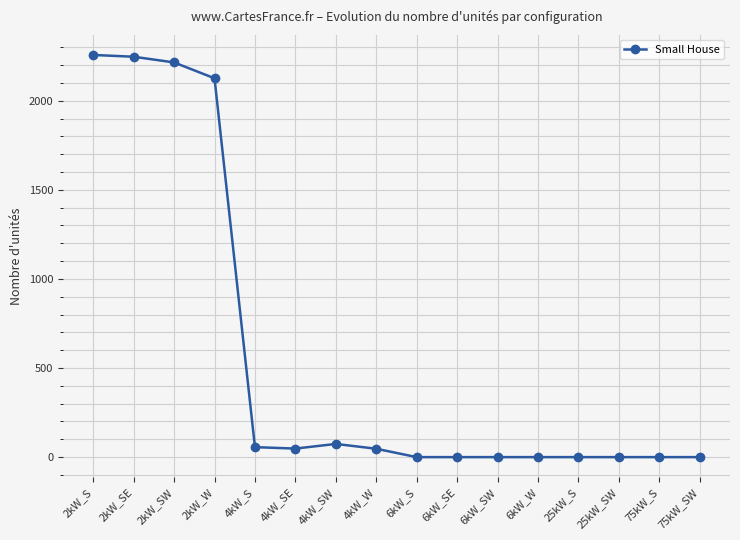

True or false: the data has more than 0 interior local peaks.

True